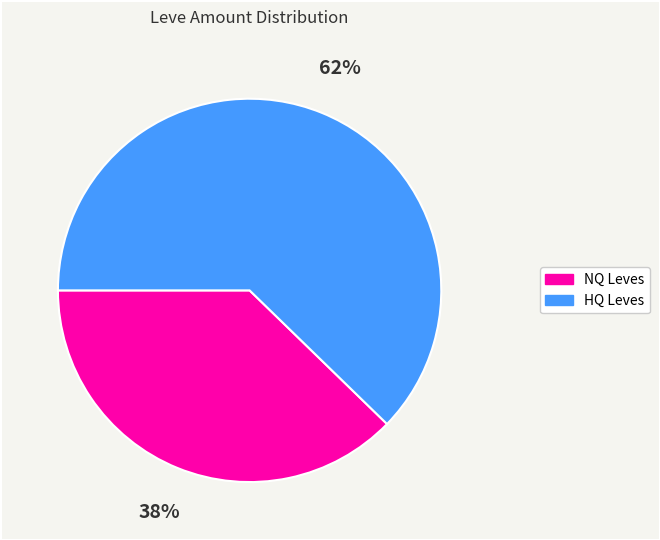

Does any single category account for the majority?

Yes